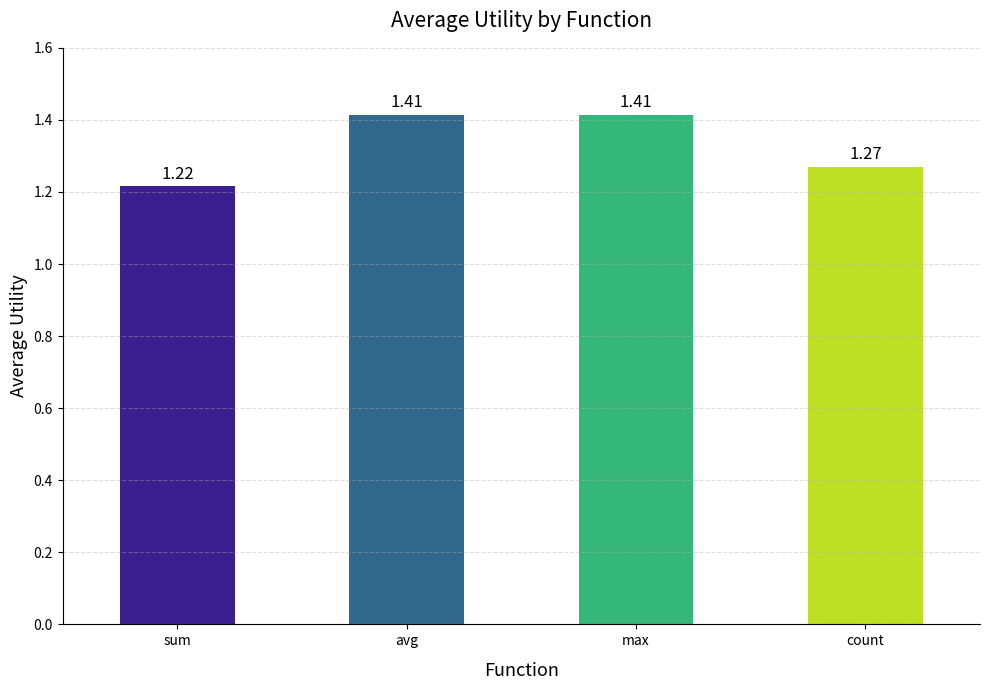

What is the difference between the maximum and second lowest values?

0.1